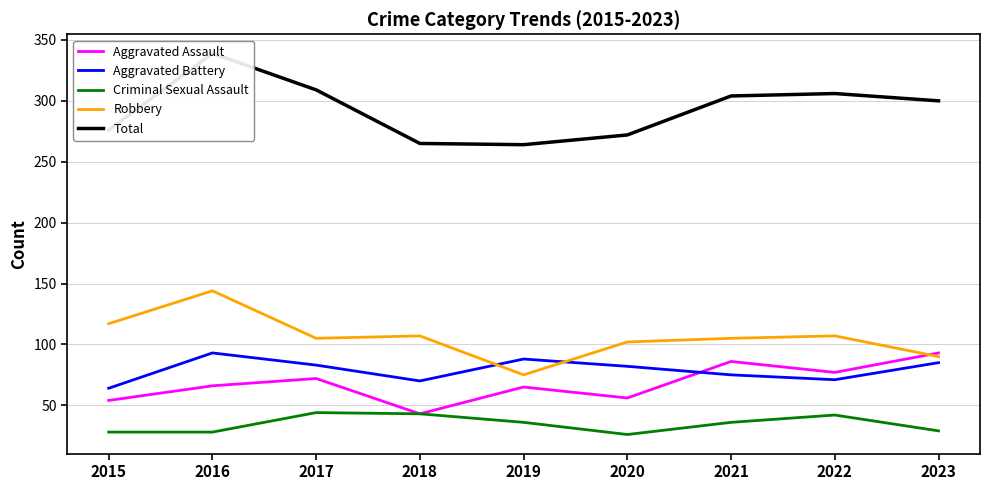

What is the minimum value for Total?

264